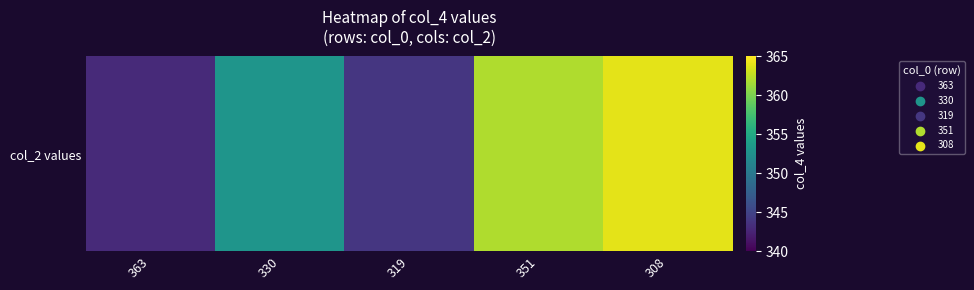

Which category has the highest value across all series?

308